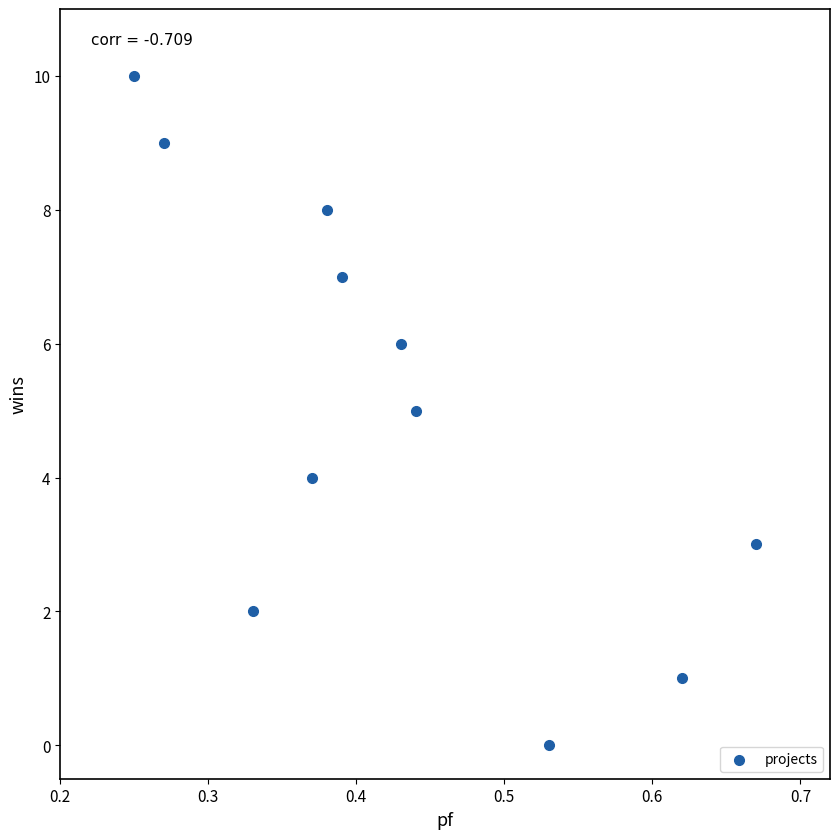

What is the range of Y values (max minus min)?

10